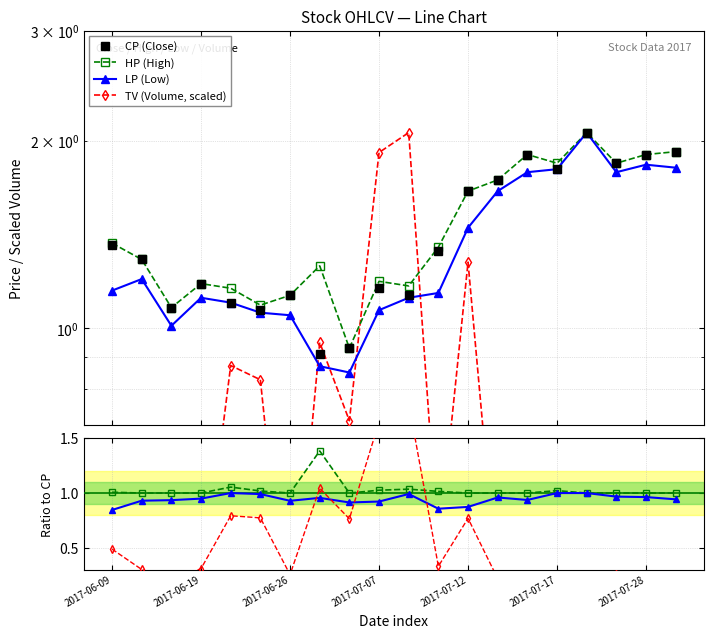

At which label is TV_scaled closest to 1?

2017-06-29